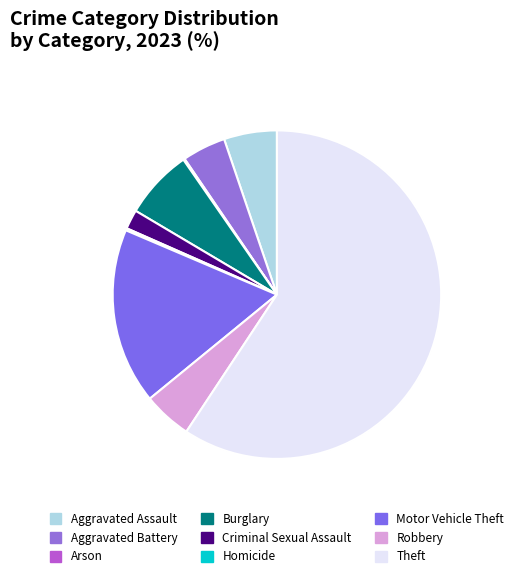

How many slices are in this pie chart?

9